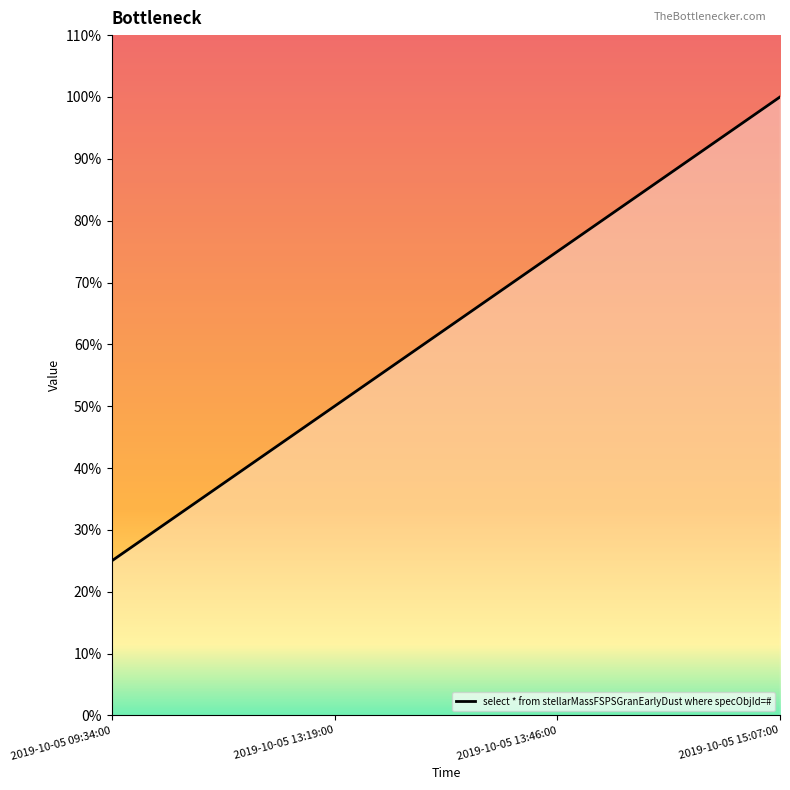

The value at 2019-10-05 13:19:00 is 0.3. True or false?

False